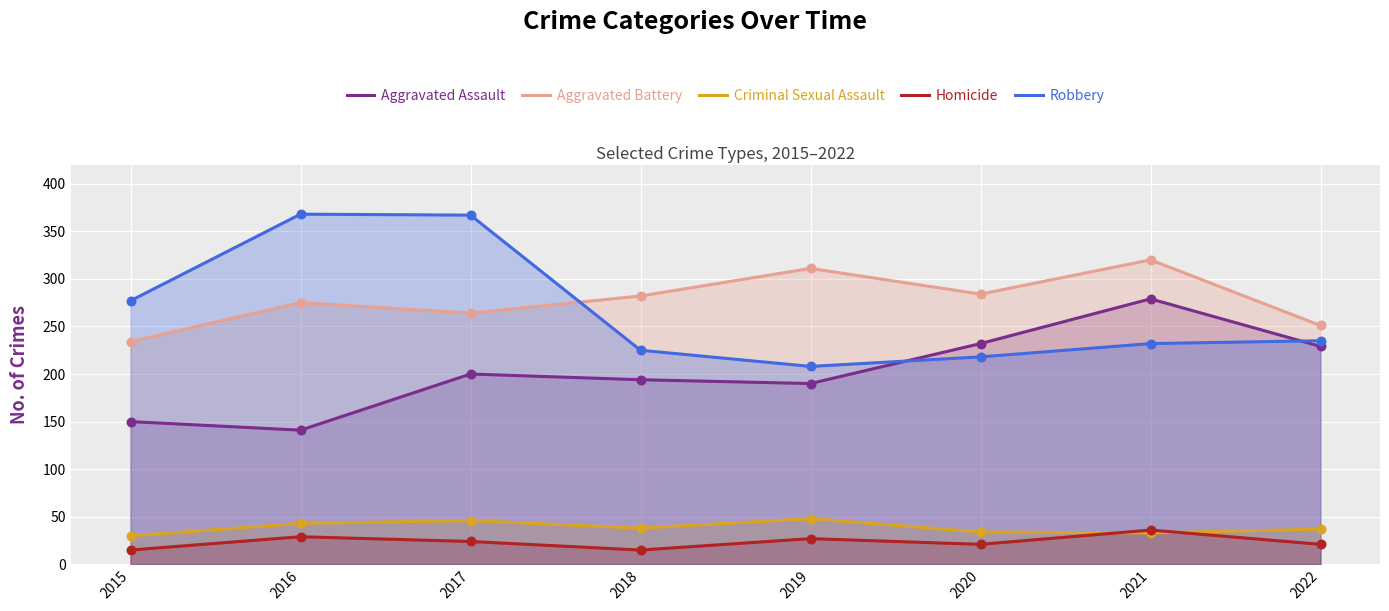

At how many categories does at least one series exceed 130?

8